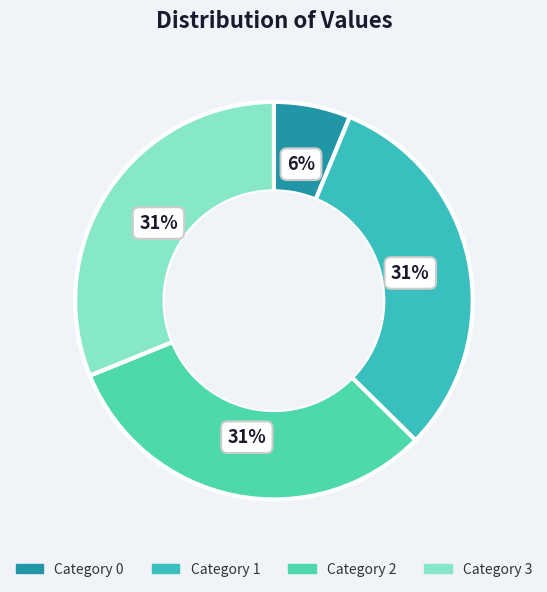

How many segments does this pie chart have?

4